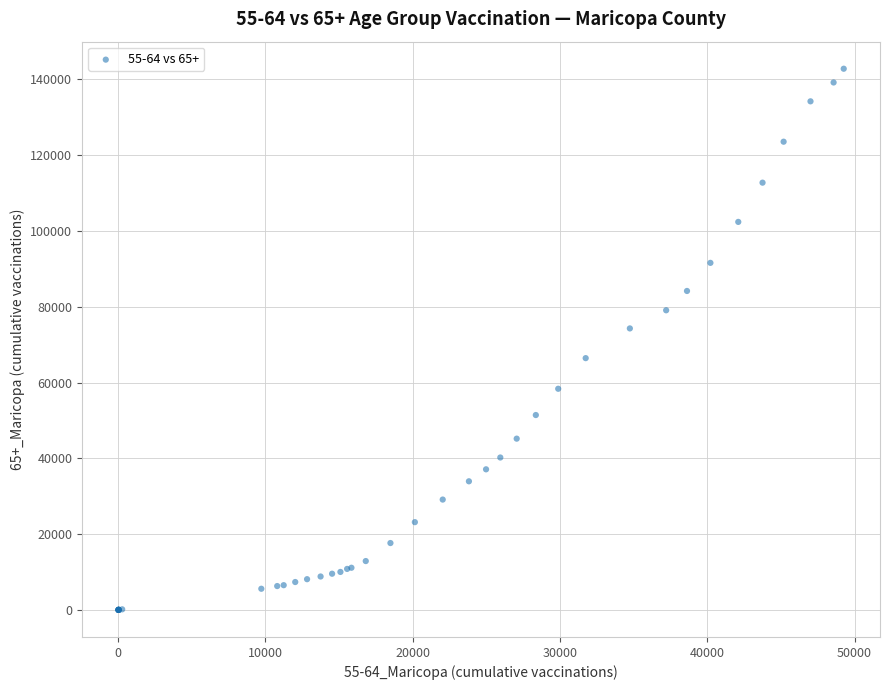

What Y value in the scatter plot is closest to 71422?

74298